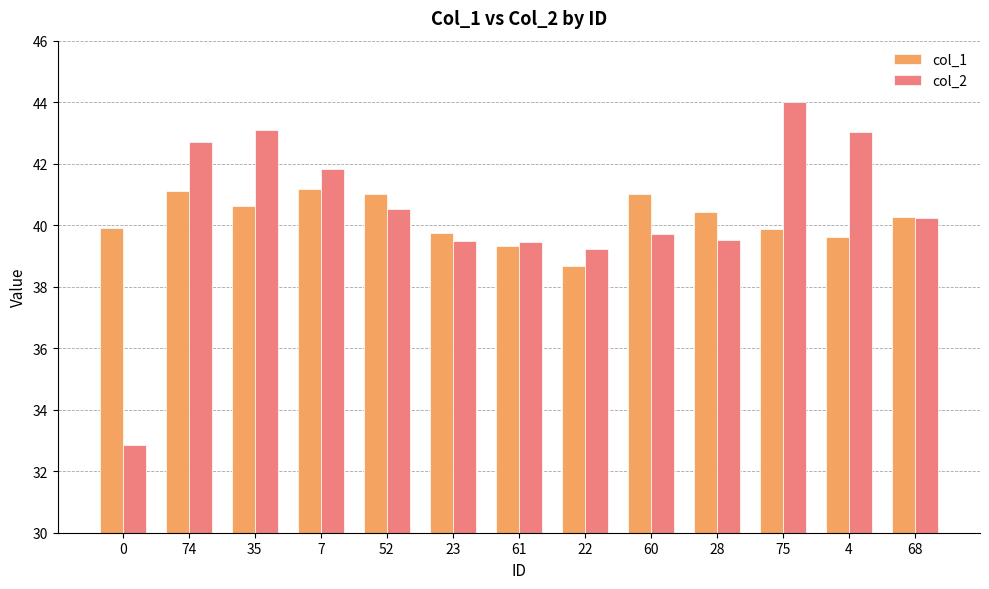

At how many categories does at least one series exceed 35?

13